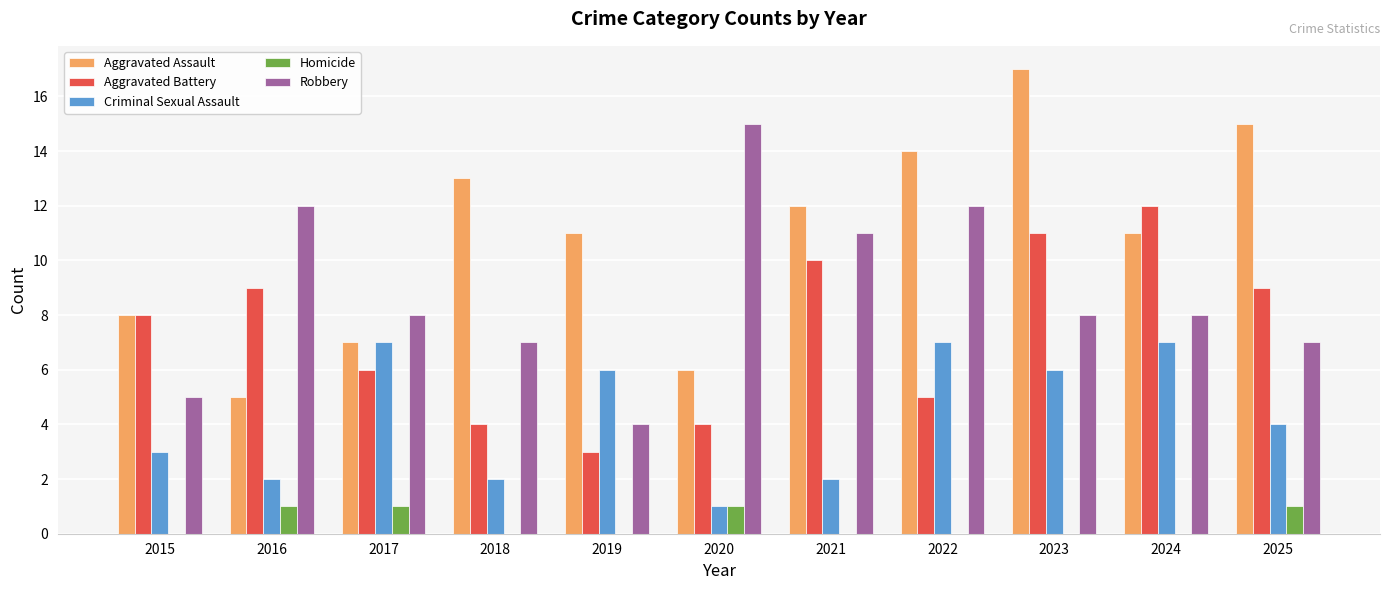

Which label corresponds to the largest value in the chart?

2023